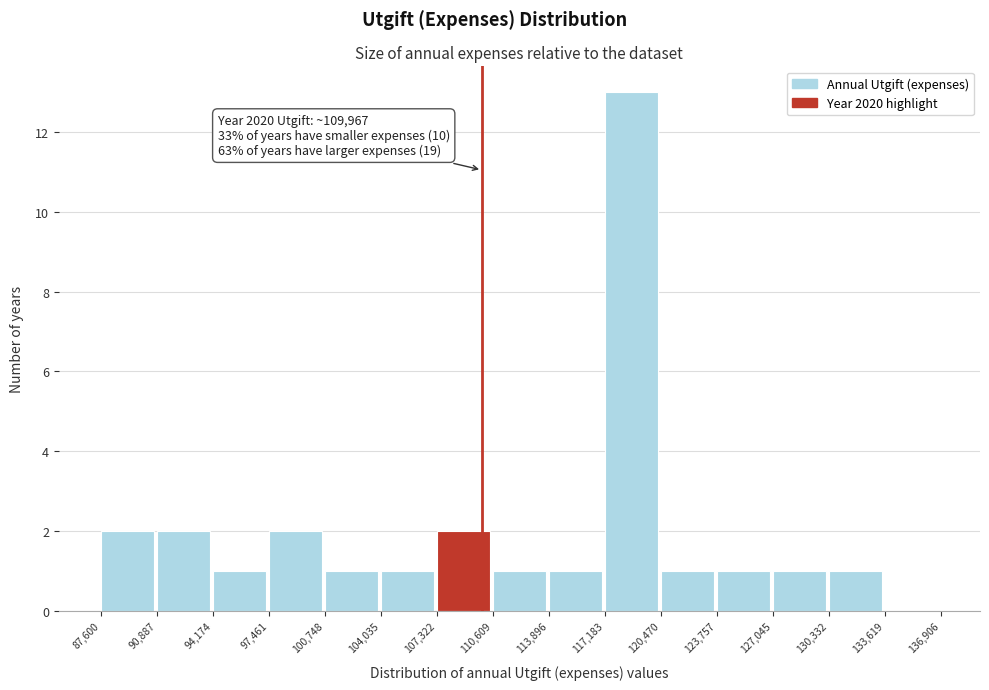

Over which range of the x-axis is the bar tallest?

117,183 to 120,470